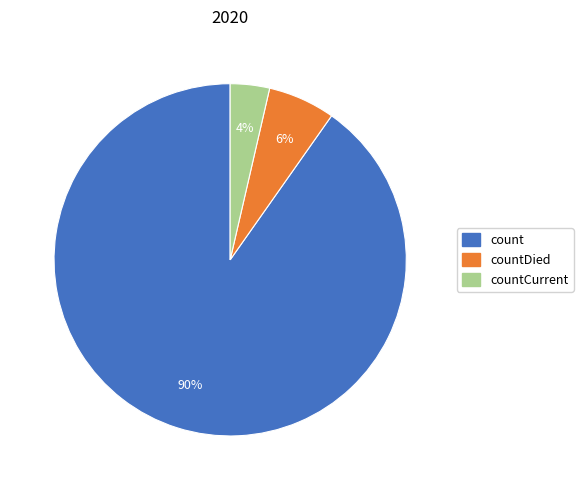

Is there a majority slice in this chart?

Yes